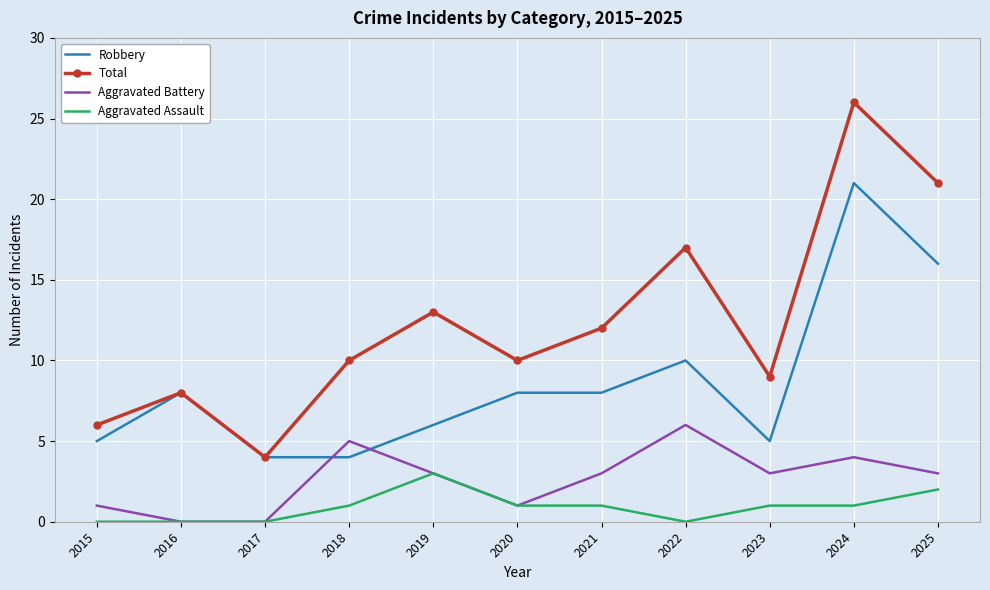

What value does the Robbery series have at 2019?

6